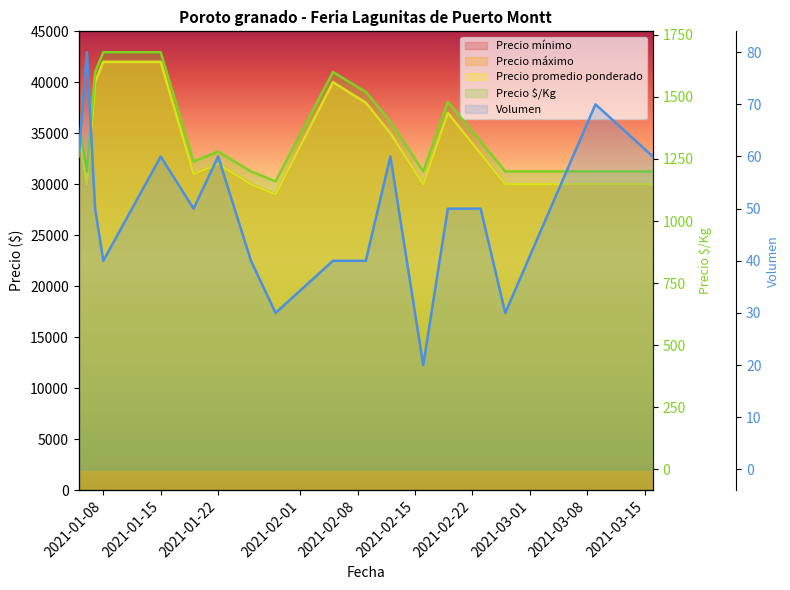

In Precio promedio ponderado, how many points are lower than both neighbors (excluding endpoints)?

4